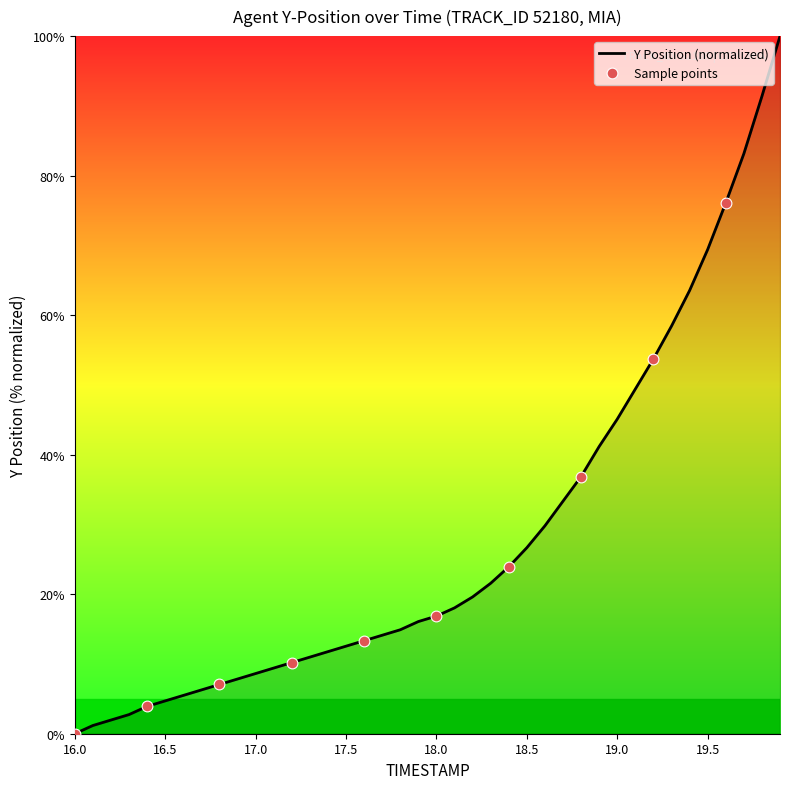

What is the maximum value shown in the chart?

100.0